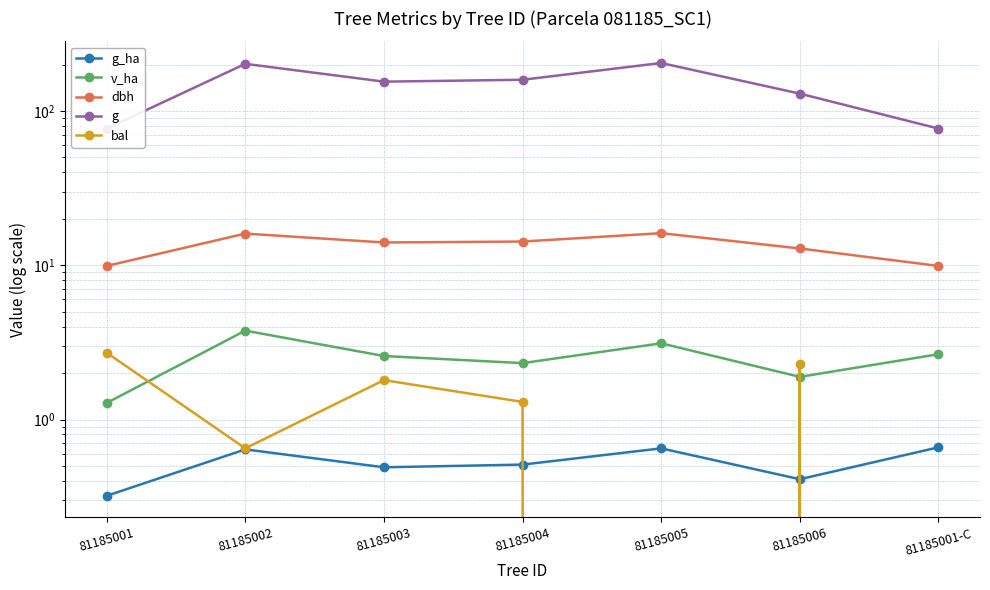

Reading right to left, list all the values displayed in this chart.

g_ha: 0.7	0.4	0.7	0.5	0.5	0.6	0.3
v_ha: 2.6	1.9	3.1	2.3	2.6	3.8	1.3
dbh: 9.9	12.8	16.1	14.2	14.1	16.1	9.9
g: 77.0	129.7	204.8	159.5	155.0	202.3	77.0
bal: 0.0	2.3	0.0	1.3	1.8	0.7	2.7